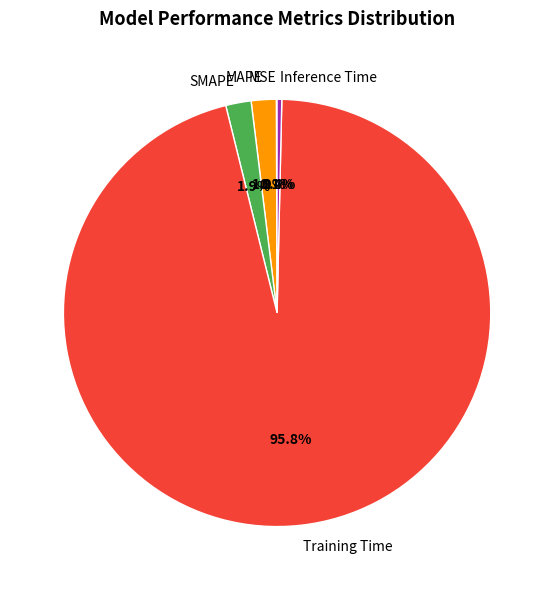

Is the sum of SMAPE and Training Time greater than half?

Yes